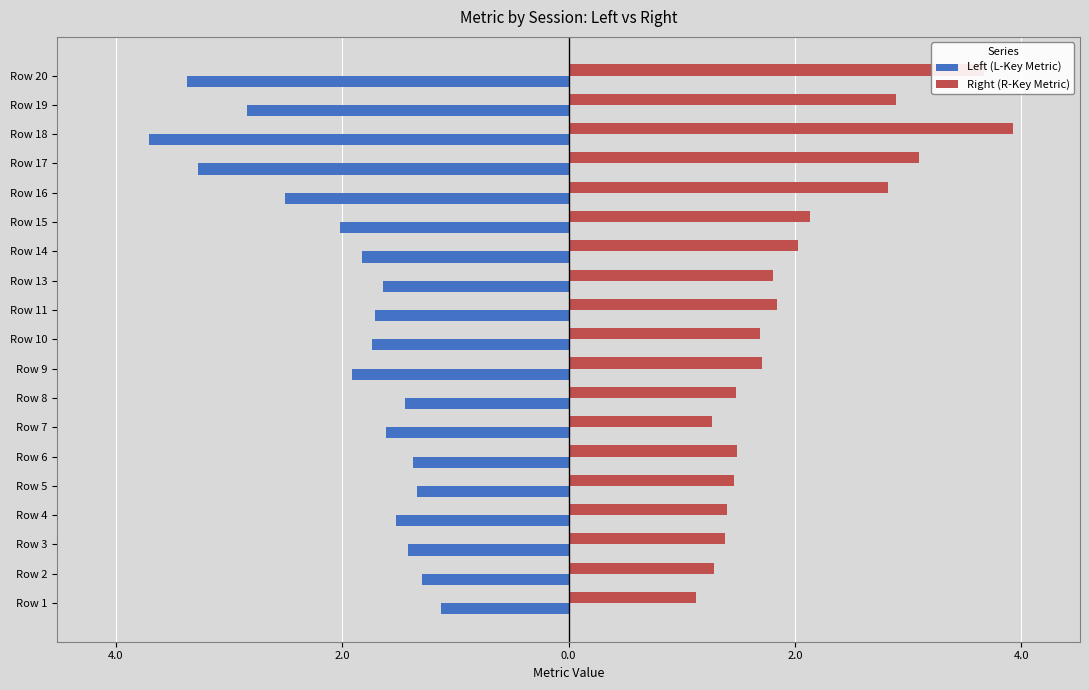

What are all the series names shown in the legend?

Left (L-Key Metric), Right (R-Key Metric)